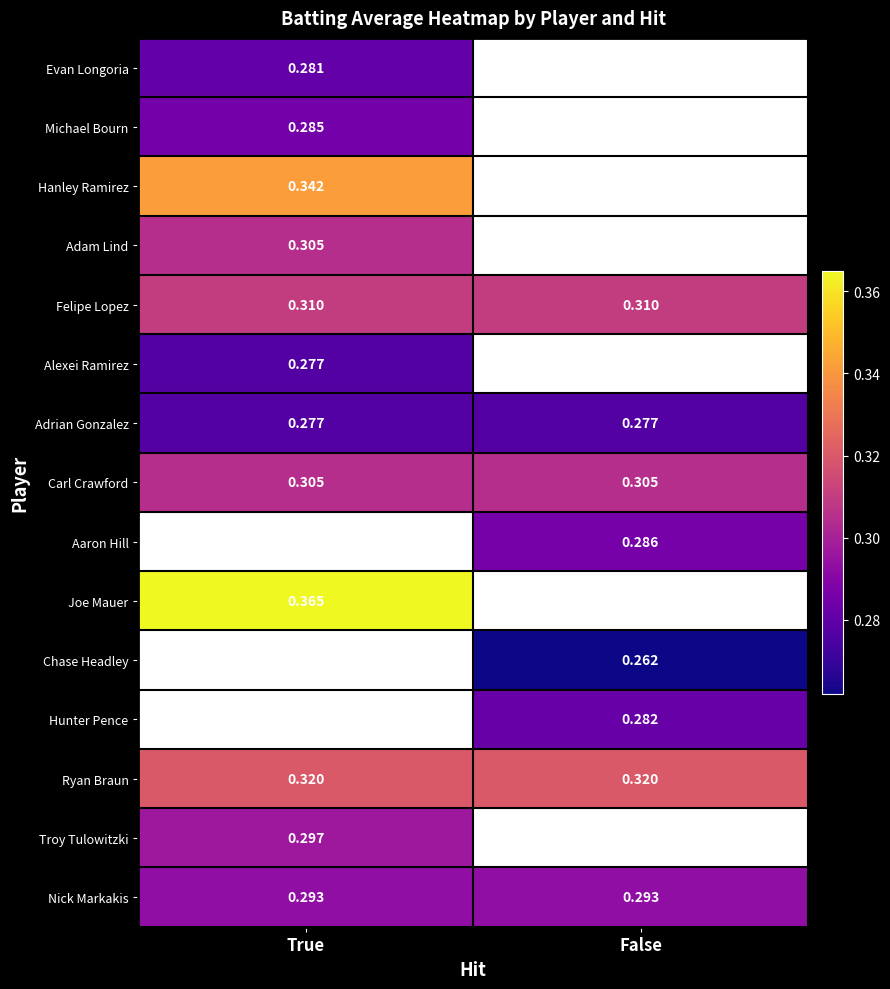

Is the value of Adrian Gonzalez at True greater than the value of Carl Crawford at False?

No